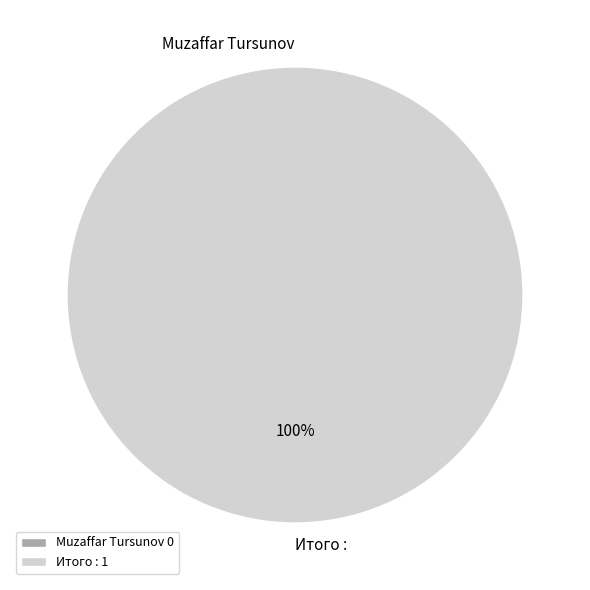

To the nearest percent, what is the difference between the largest and smallest slice percentages?

100%